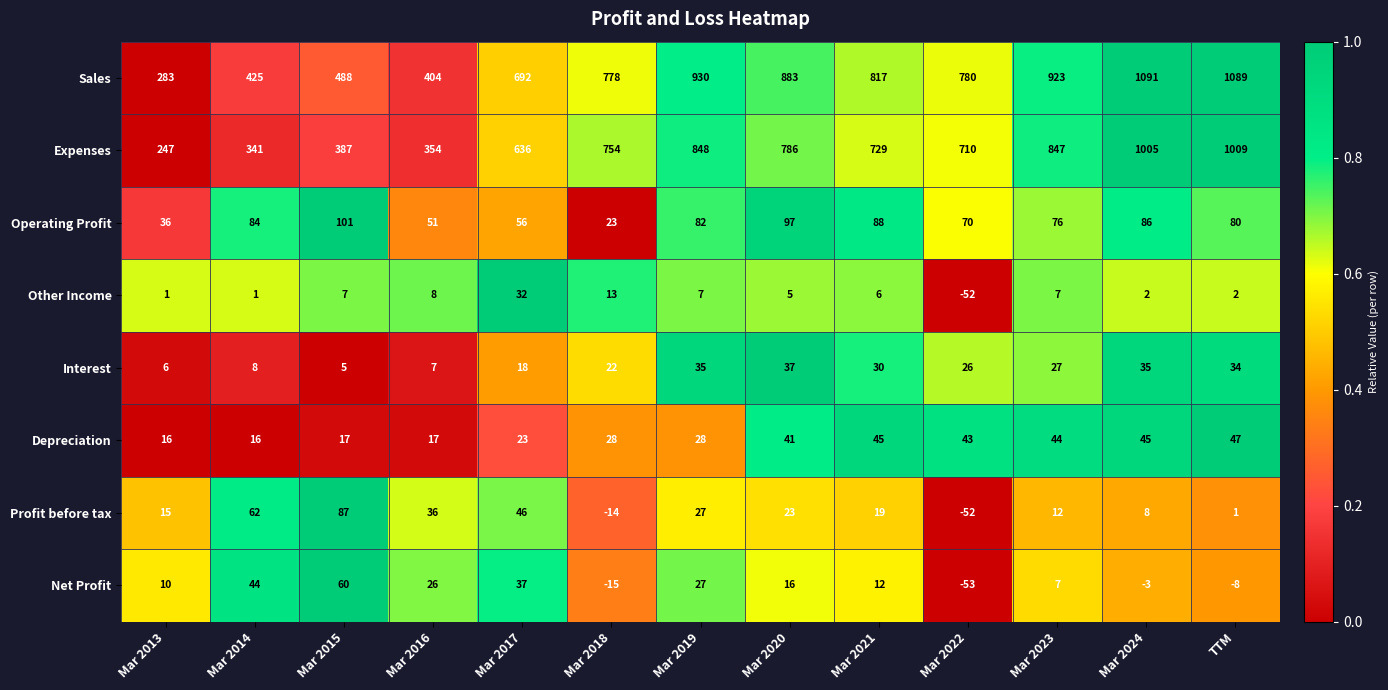

Which series has the largest range (max minus min)?

Sales